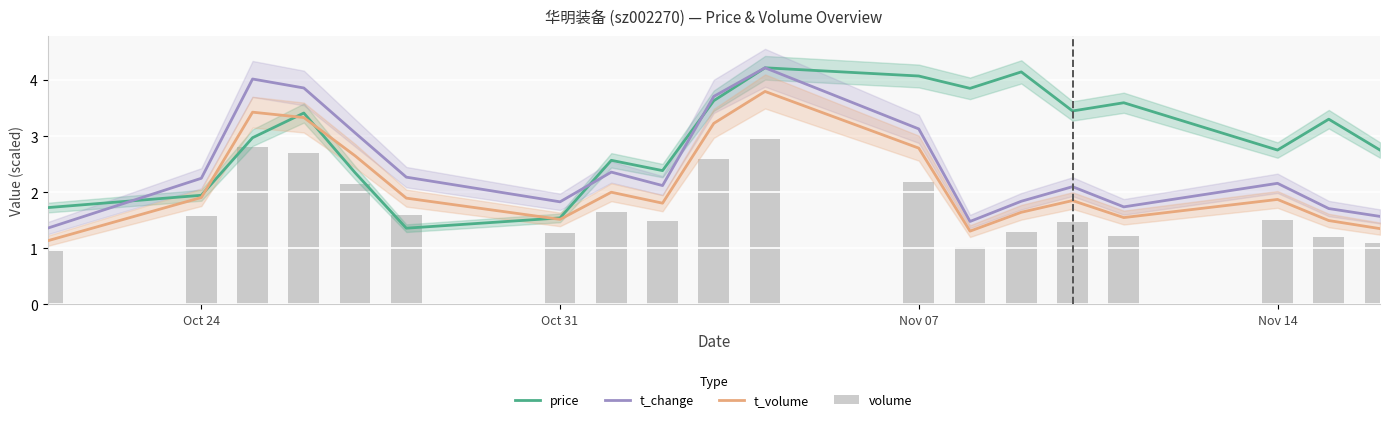

What is the difference between the maximum and second lowest values in the price series?

2.7